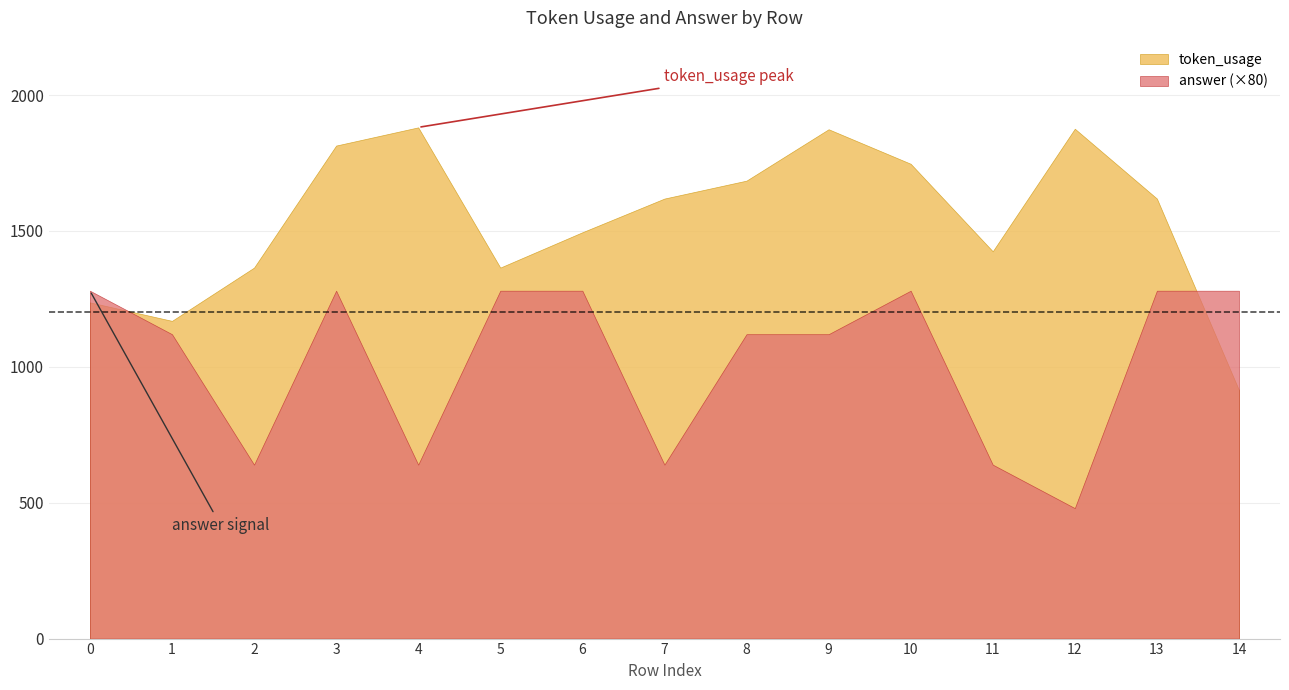

The value of token_usage at 5 is 1922. True or false?

False